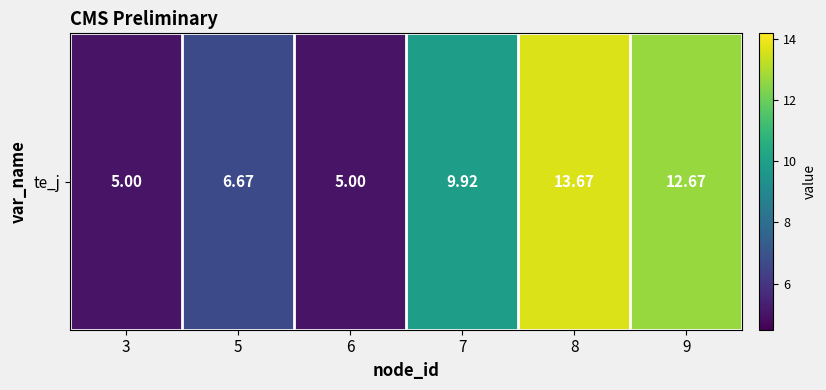

Reading left to right, transcribe all the data shown in this chart.

3=5.0	5=6.7	6=5.0	7=9.9	8=13.7	9=12.7